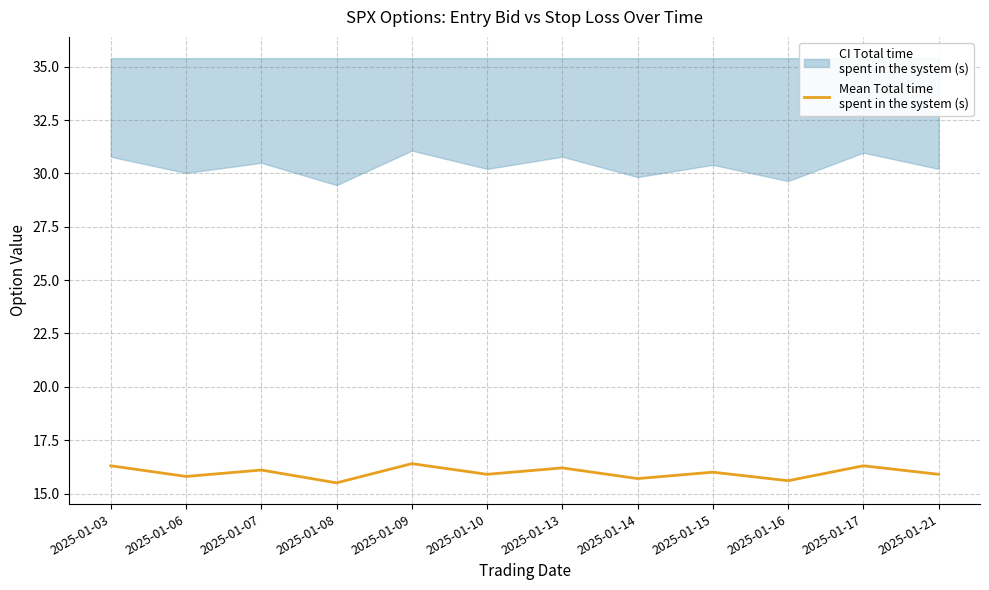

What is the sum of the values at 2025-01-06 and 2025-01-03?

32.1